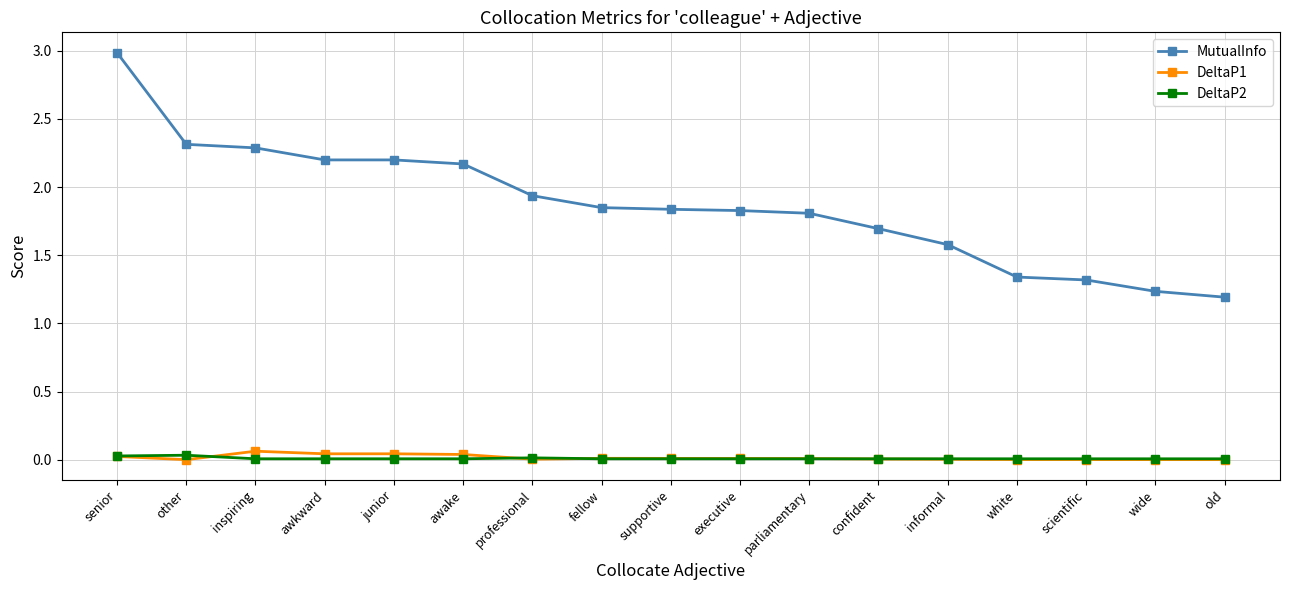

What is the sum of all DeltaP2 values?

0.2